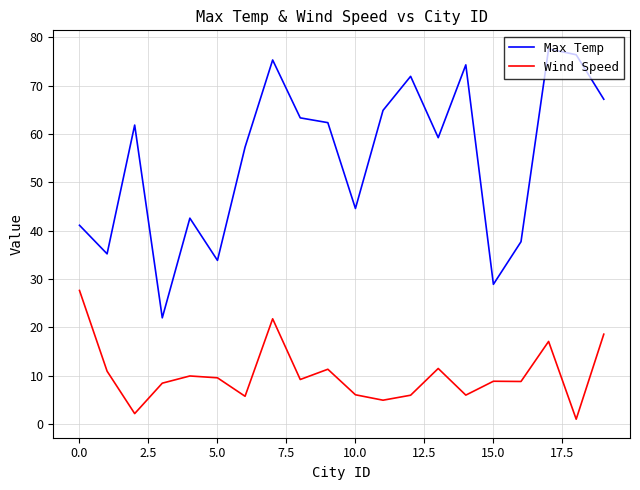

Rank the series by their maximum value, from lowest to highest.

Wind Speed, Max Temp